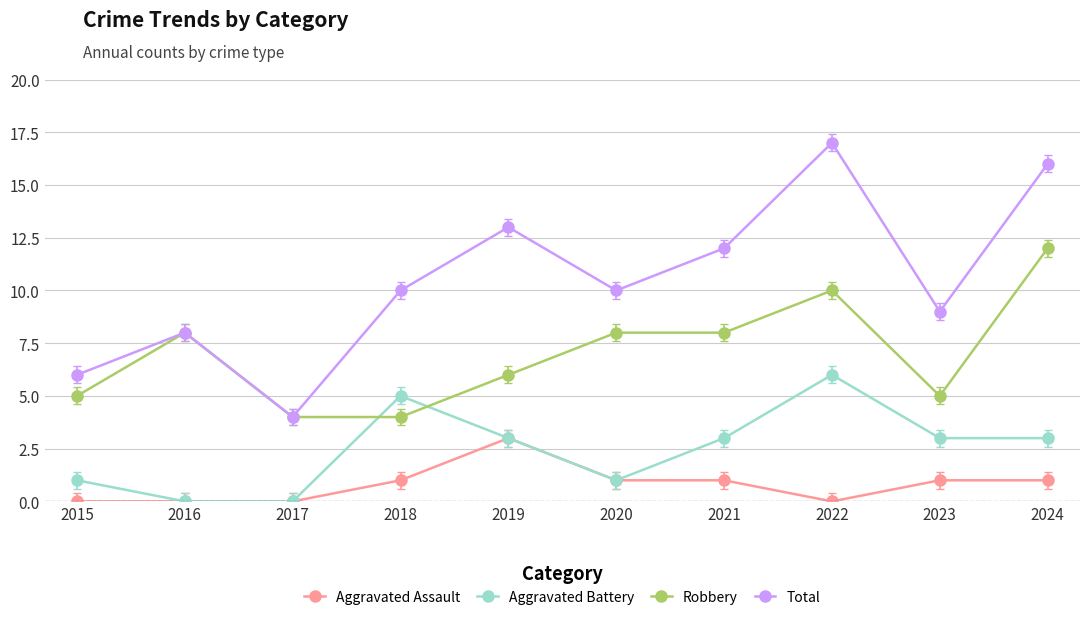

Is it true that Total equals 26 at 2024?

False